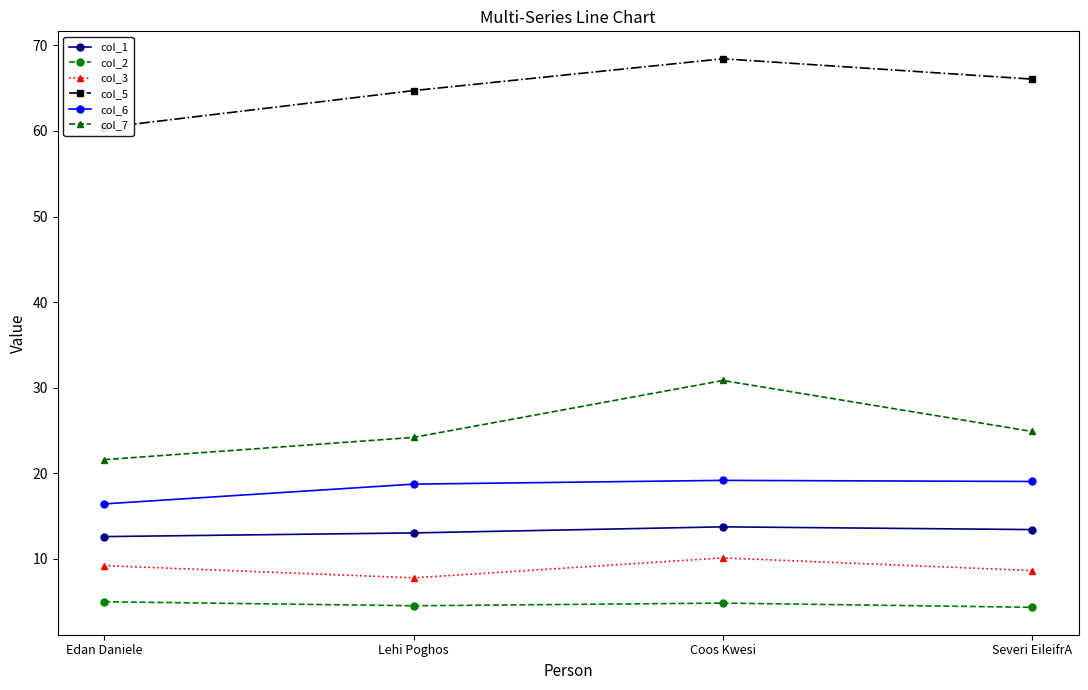

True or false: col_1 has a value of 9.6 at Coos Kwesi.

False